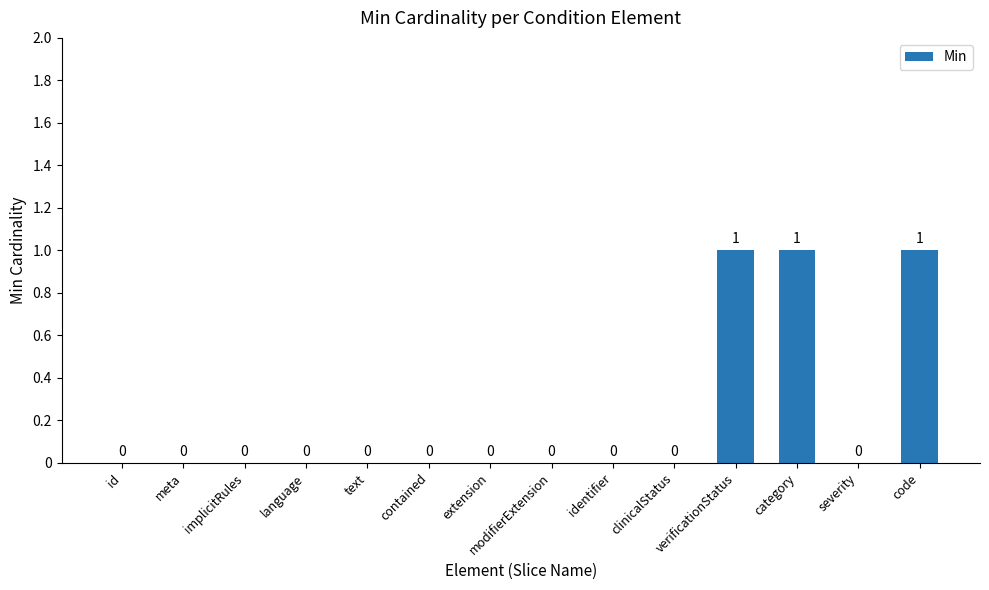

The value at verificationStatus is 1. True or false?

True